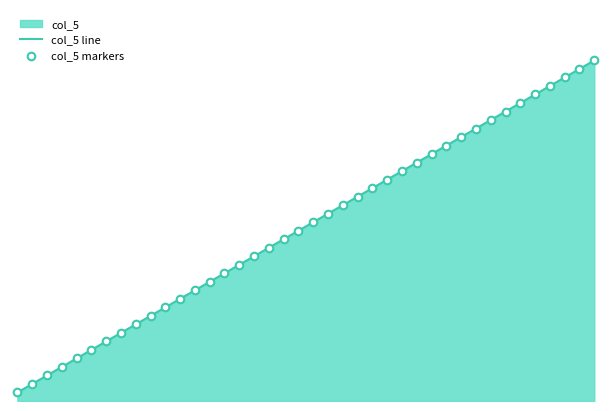

Which series has the widest spread of Y values?

col_5 line